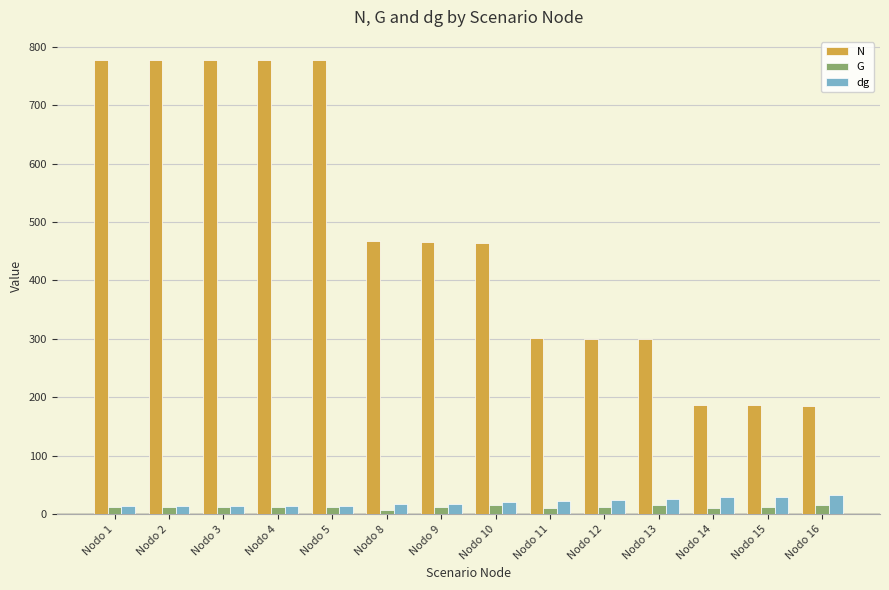

What is the smallest value displayed?

7.7